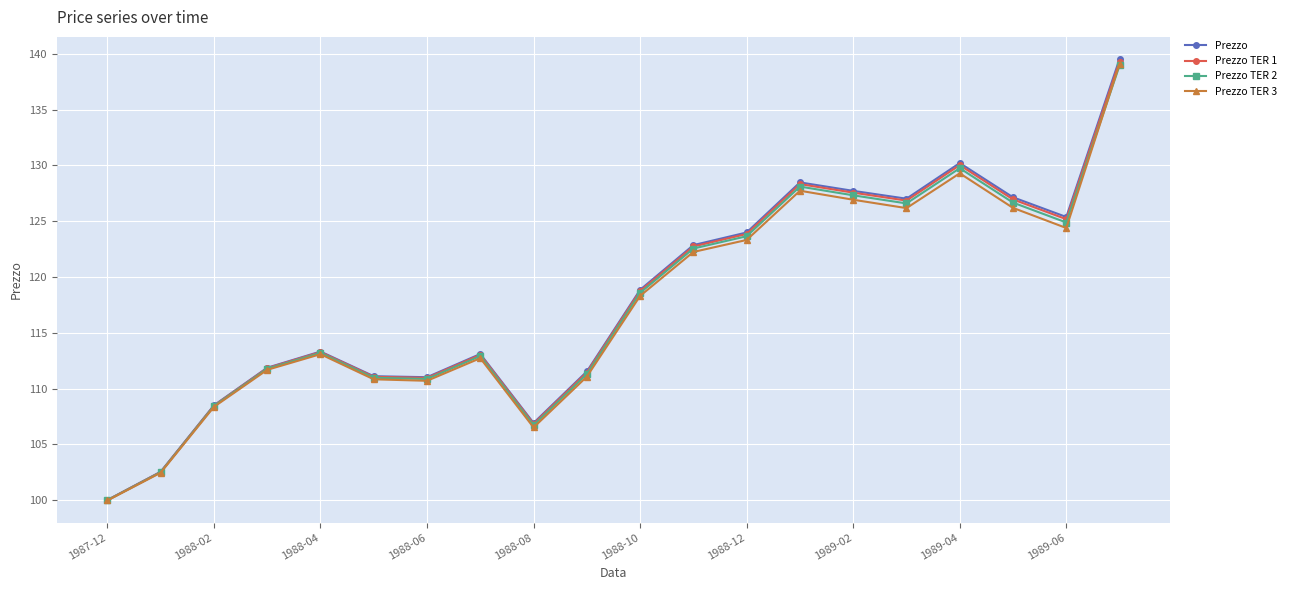

How many interior local peaks does the Prezzo series have?

4